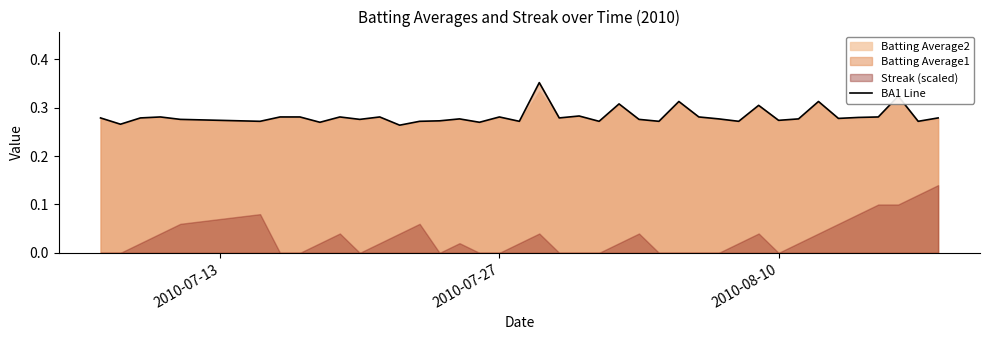

True or false: there are more than 1 points higher than both neighbors.

True